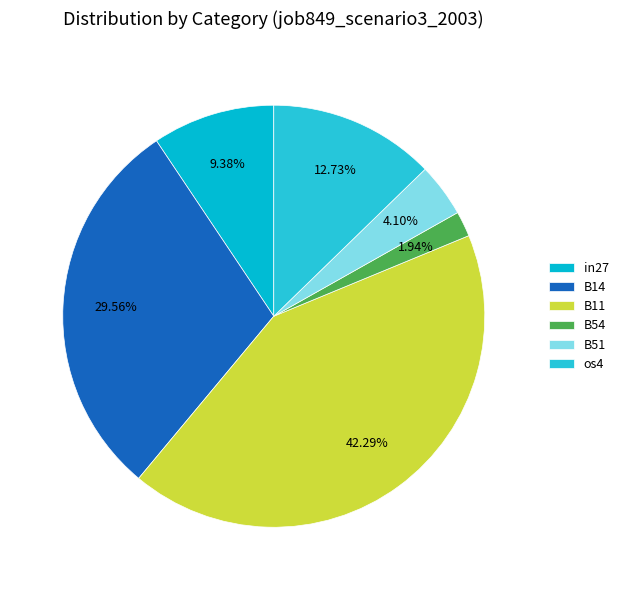

Is it true that B11 is 42% of the pie?

True